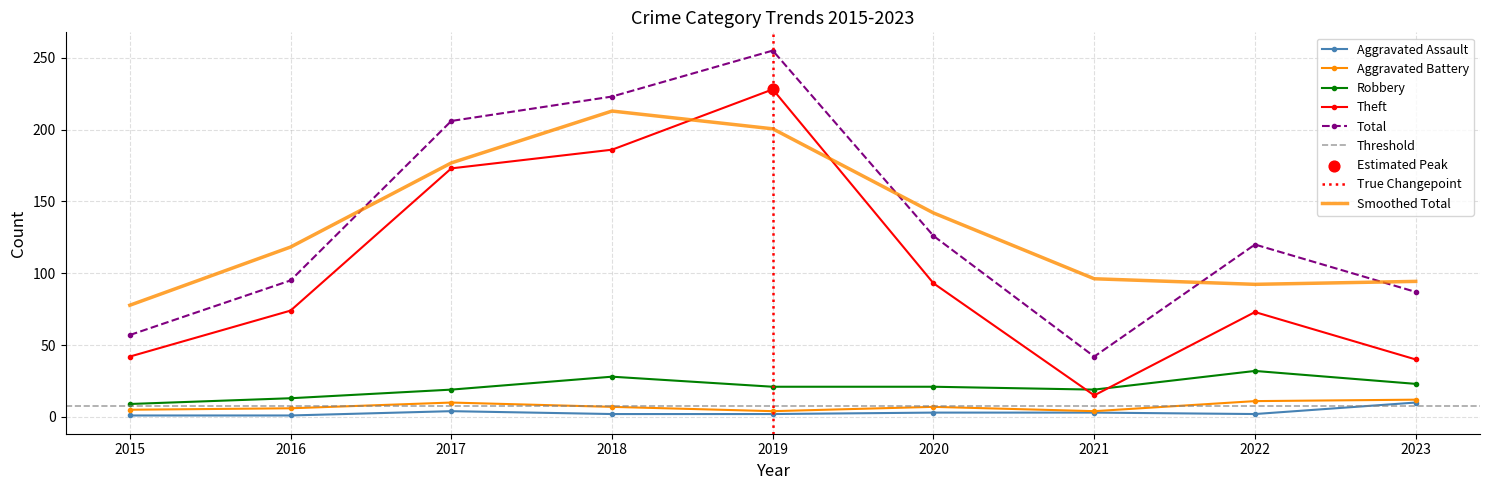

Which series has the largest total across all categories?

Total